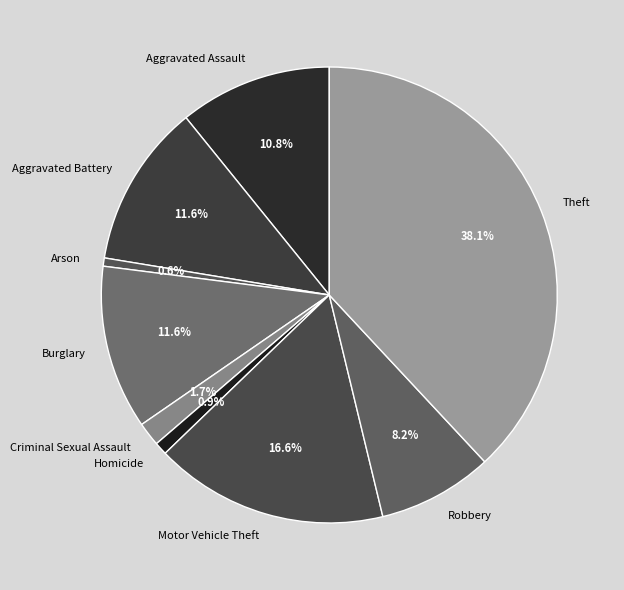

Does any single category account for the majority?

No